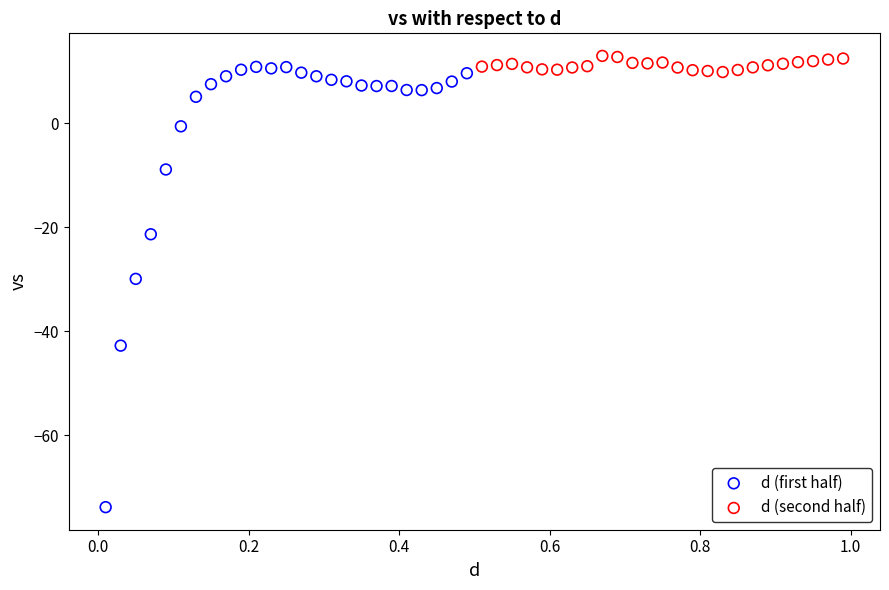

Which series has the largest Y range (max minus min)?

d (first half)